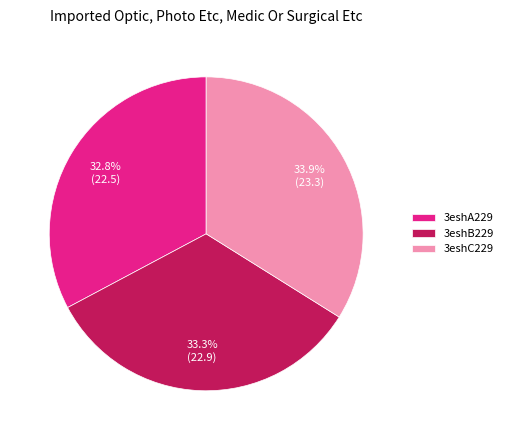

Rank the categories by value from lowest to highest.

3eshA229, 3eshB229, 3eshC229